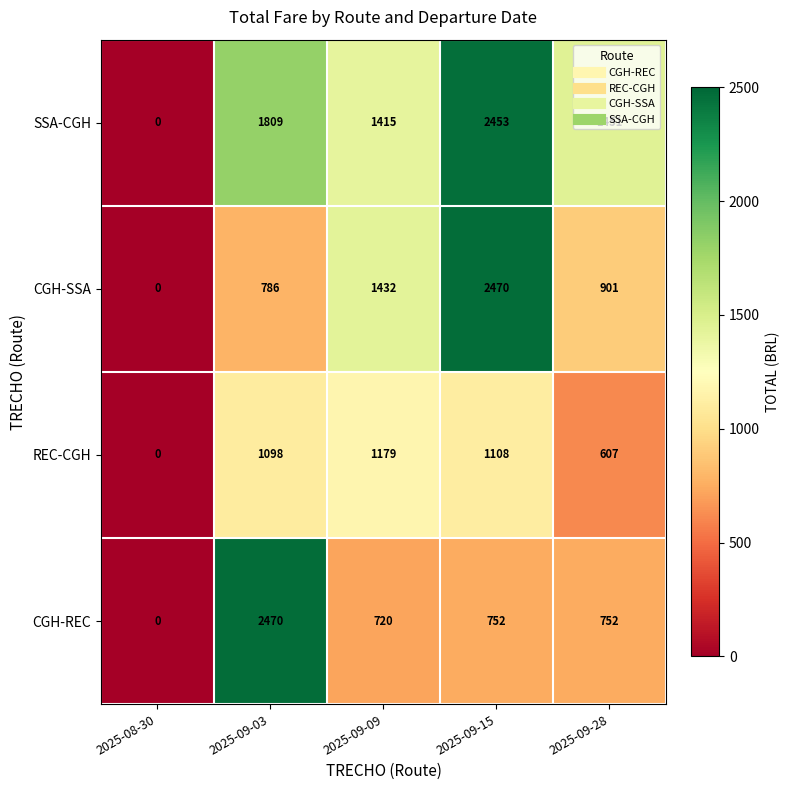

List the labels in order of REC-CGH value, smallest first.

2025-08-30, 2025-09-28, 2025-09-03, 2025-09-15, 2025-09-09